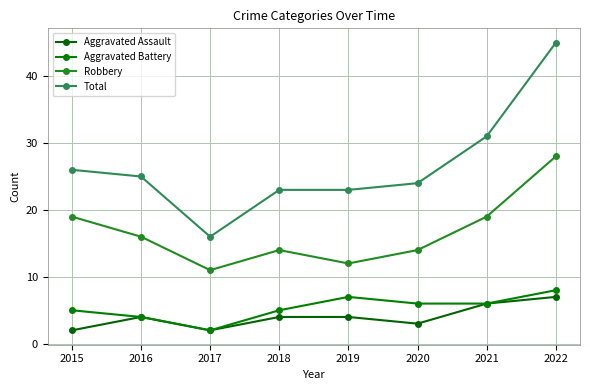

True or false: Aggravated Assault has a value of 2 at 2017.

True